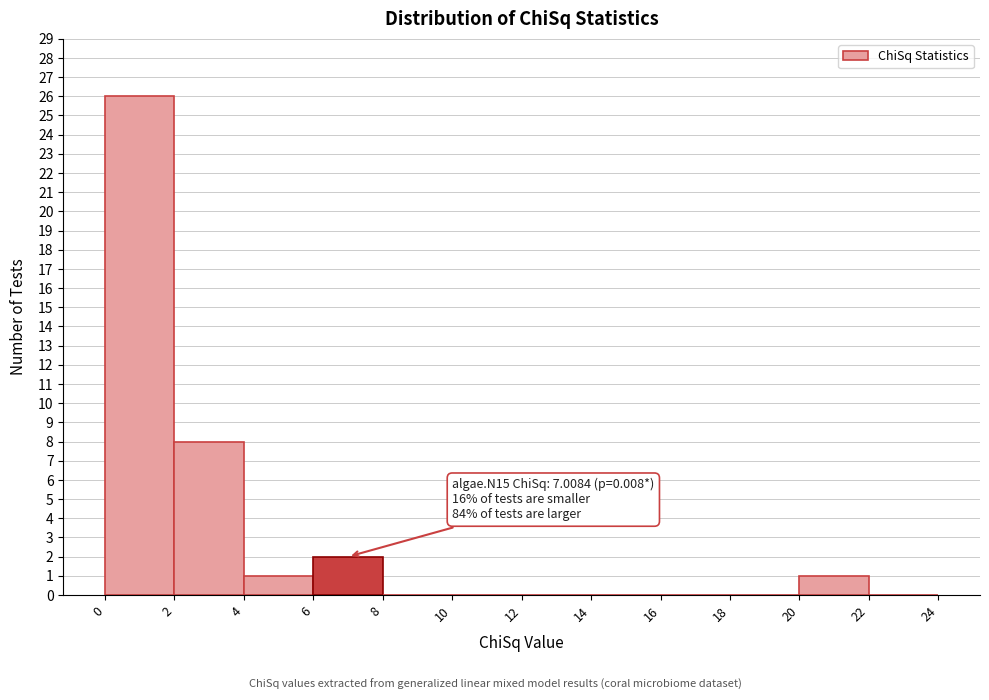

Over which range of the x-axis is the bar tallest?

0 to 2